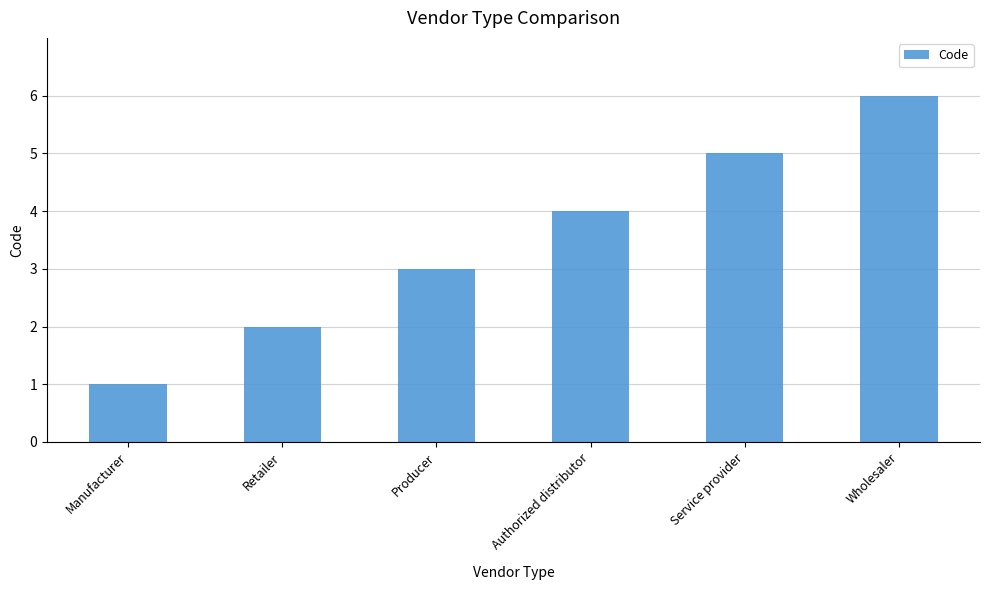

What is the sum of all values?

21